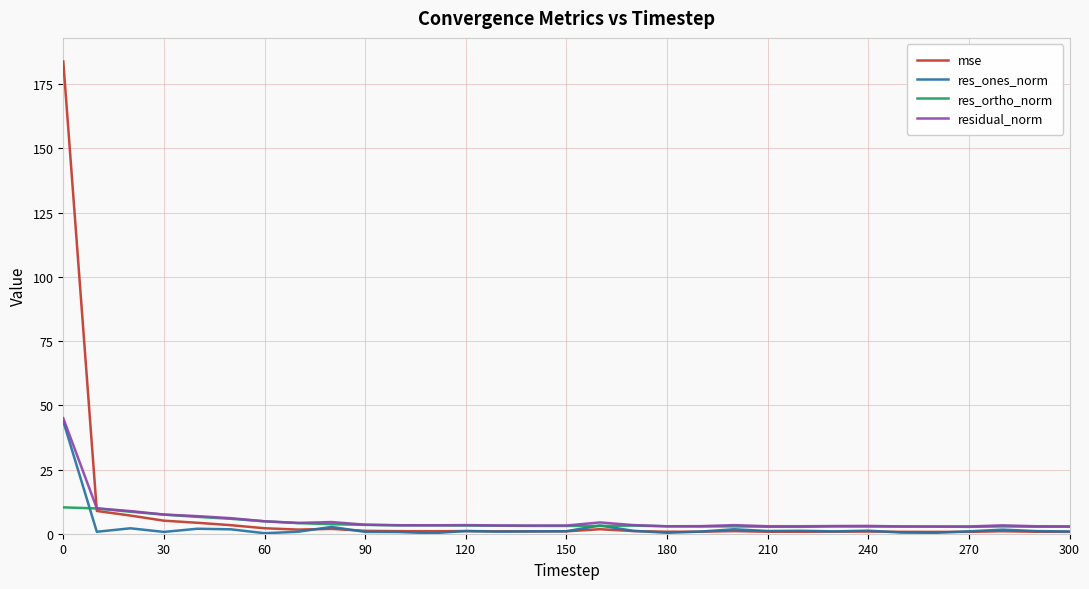

What is the highest value of the mse series?

183.9